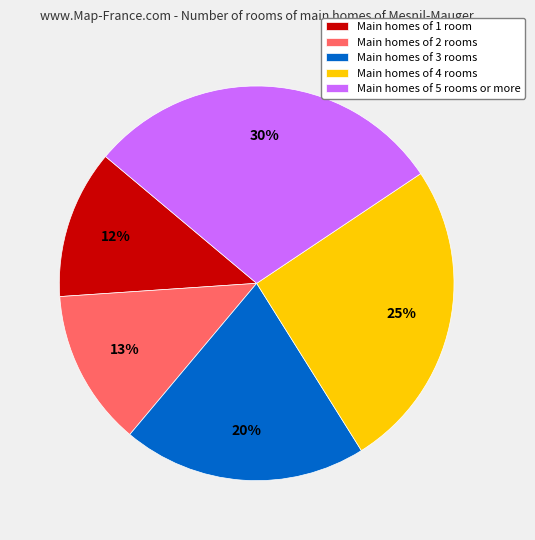

Does any single category account for the majority?

No